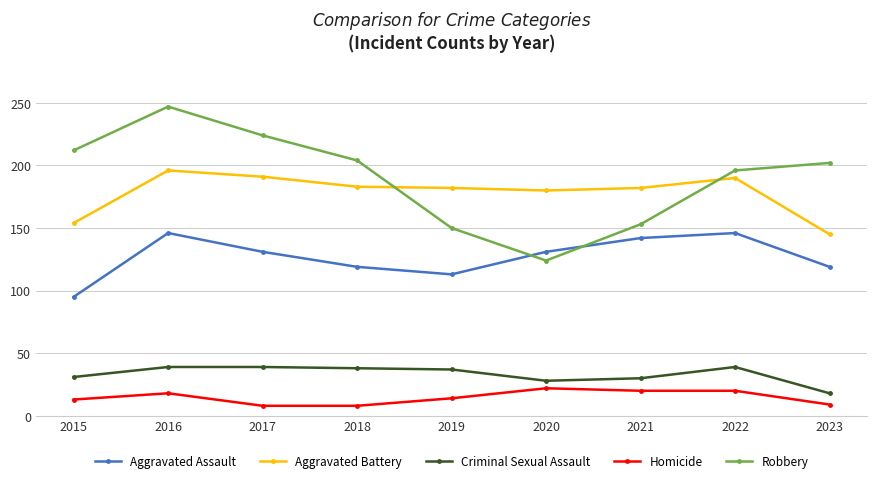

What is the approximate value of Homicide at 2022, to the nearest 5?

20